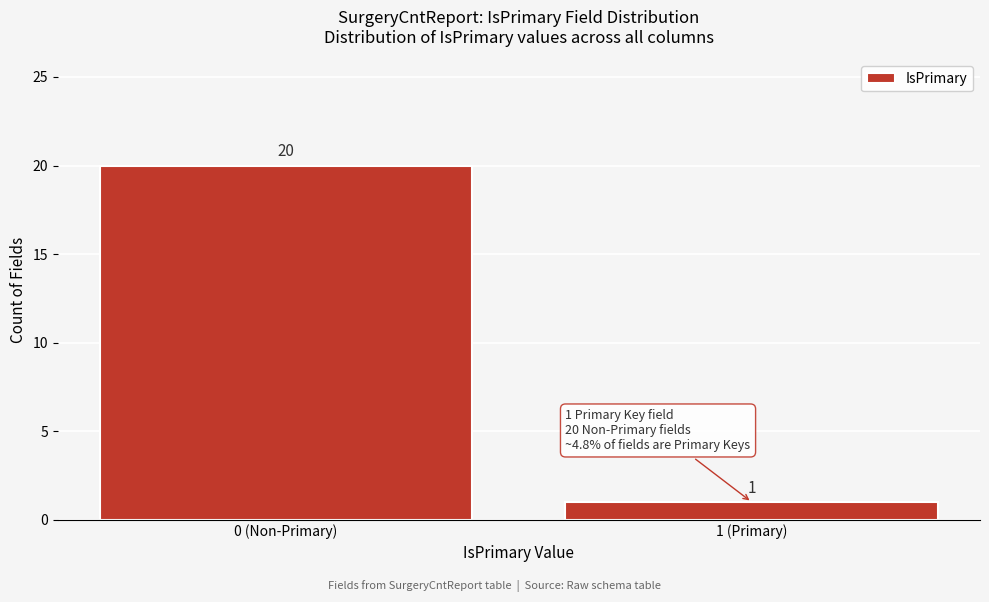

Reading left to right, list all the values displayed in this chart.

20	1